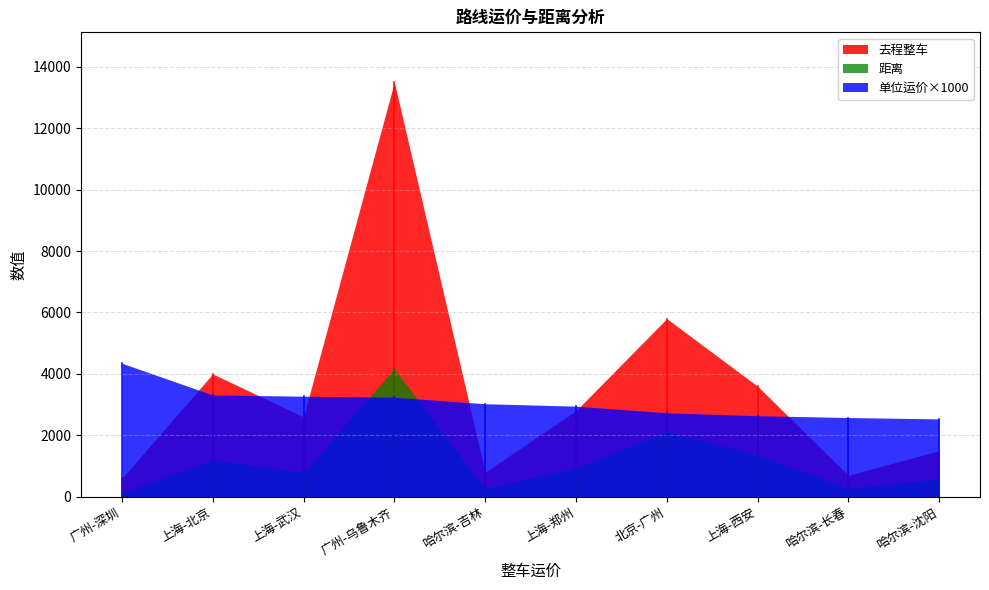

What is the maximum value for 去程整车?

13500.0